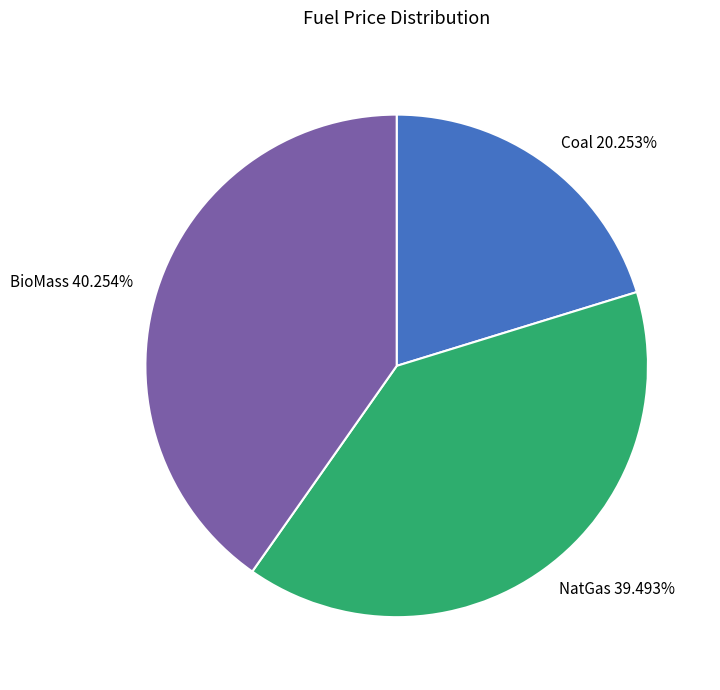

Rank the categories by value from highest to lowest.

BioMass, NatGas, Coal